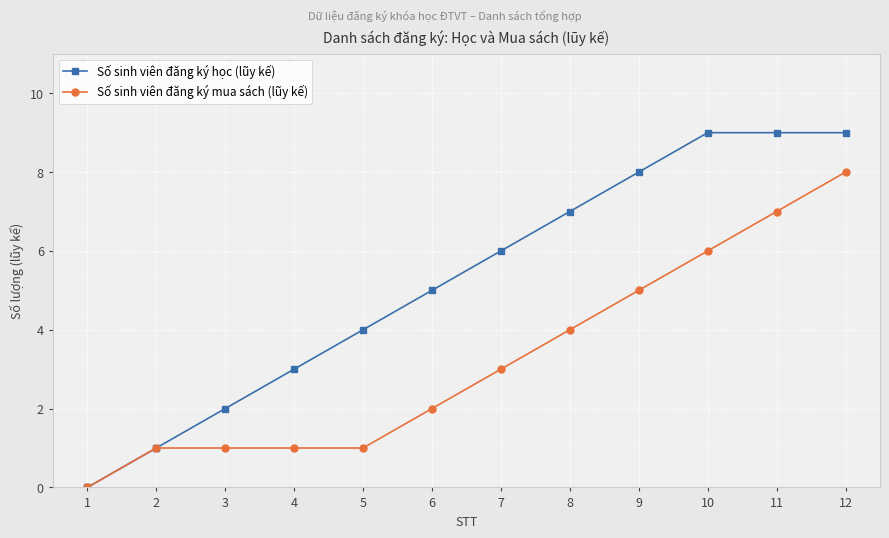

Which series changed the most between 1 and 11?

Số sinh viên đăng ký học (lũy kế)